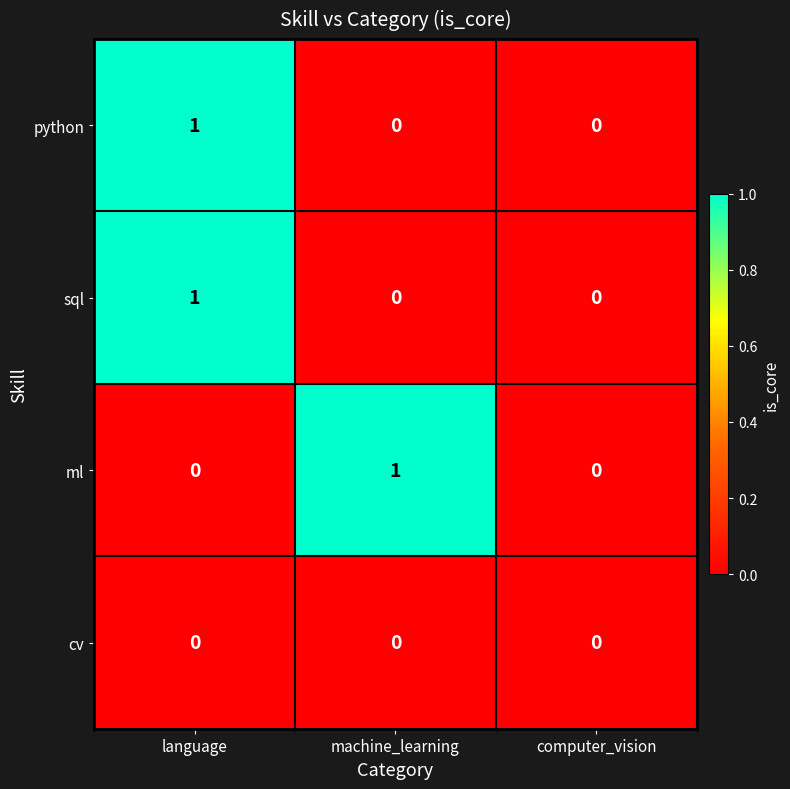

How many values in the ml series exceed 0?

1